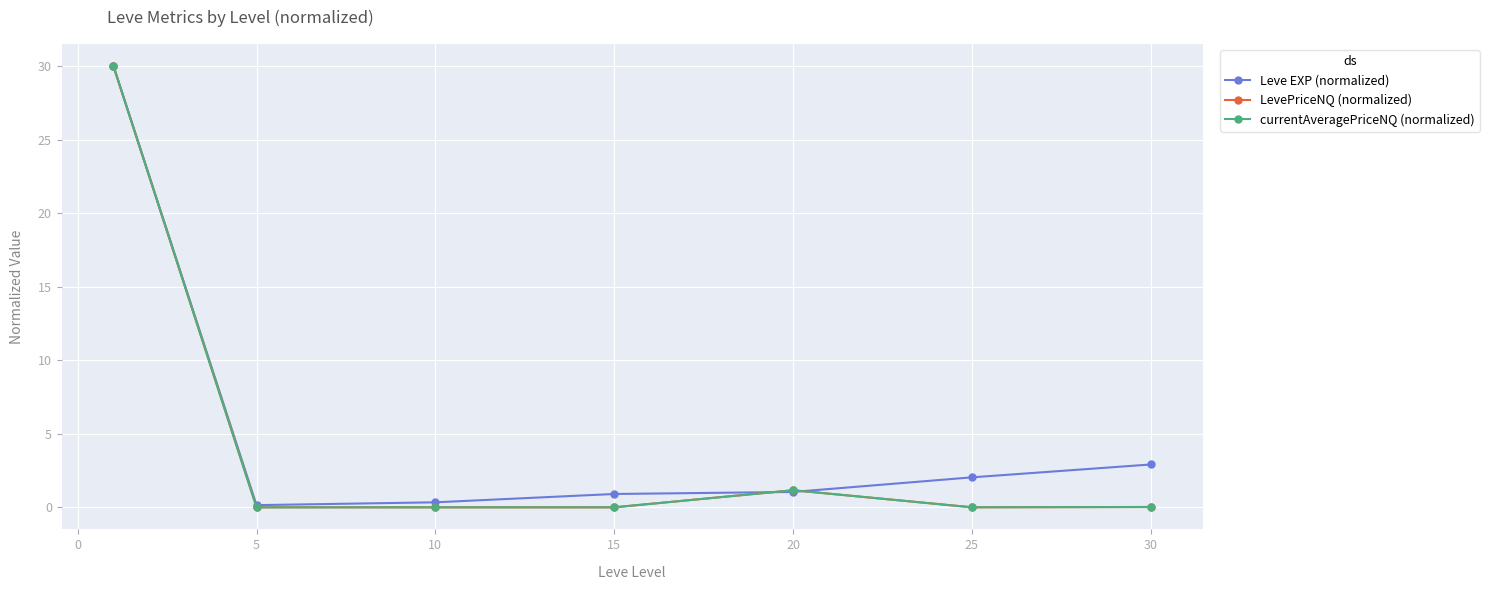

True or false: currentAveragePriceNQ (normalized) has more than 0 points higher than both neighbors.

True